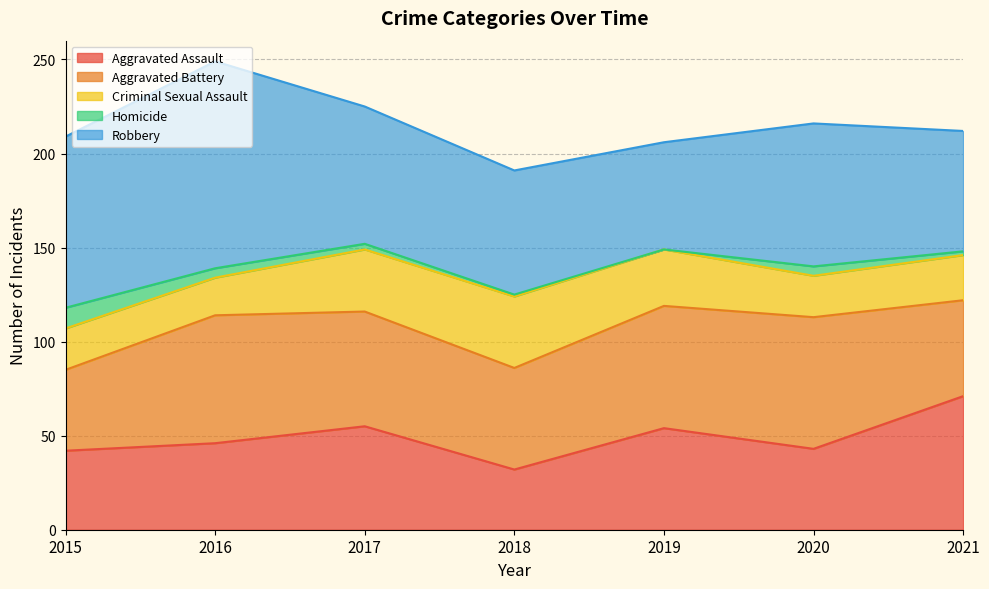

What is the difference between the highest and lowest values at 2021?

69